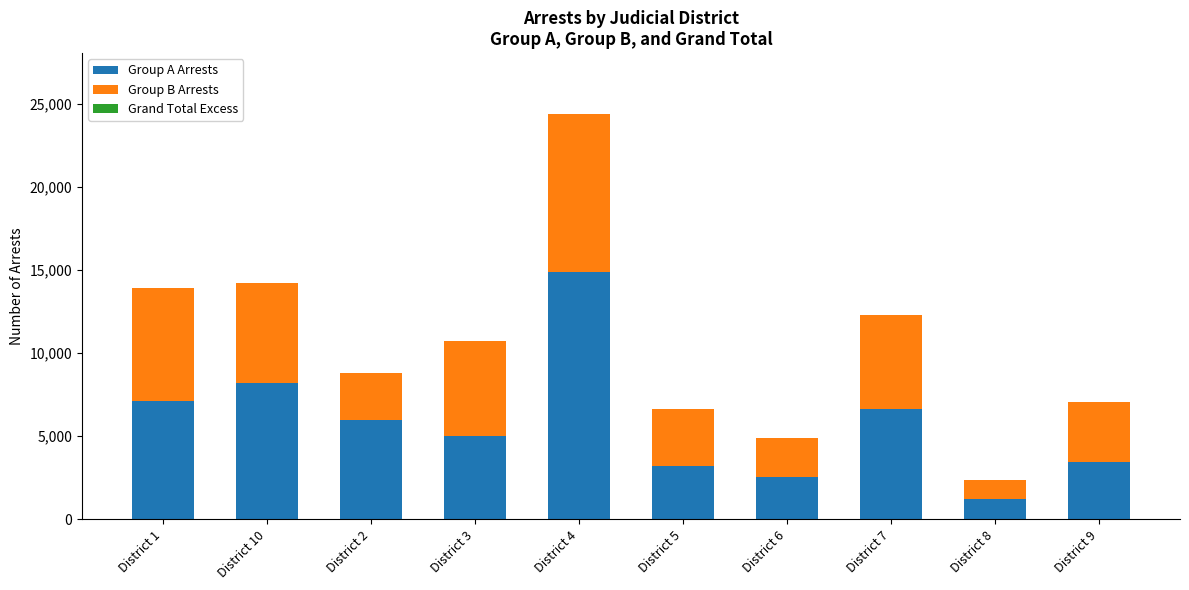

The value of Group A Arrests at District 2 is 6003. True or false?

True